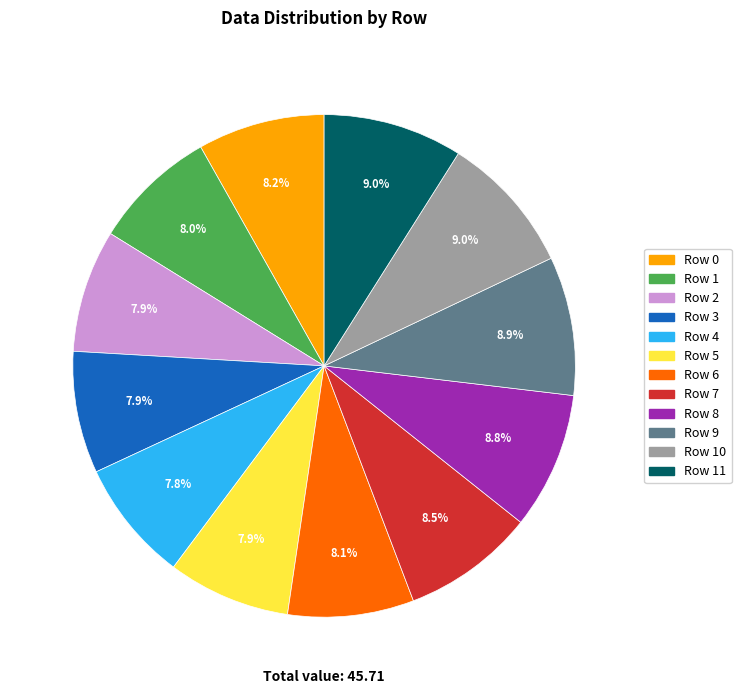

How many slices are in this pie chart?

12